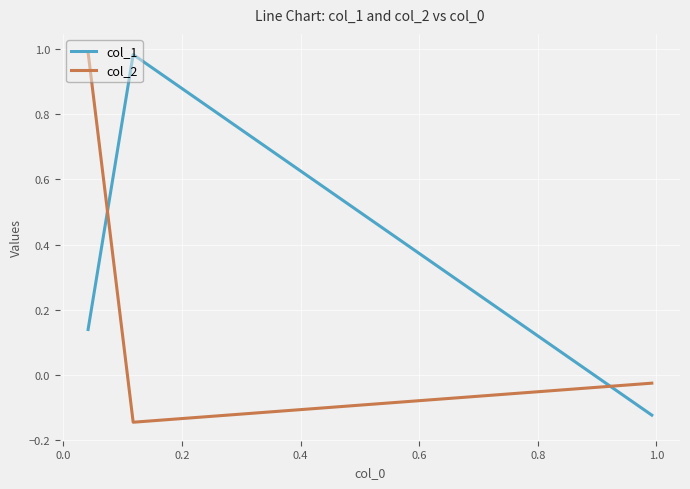

How many categories are shown in the chart?

3